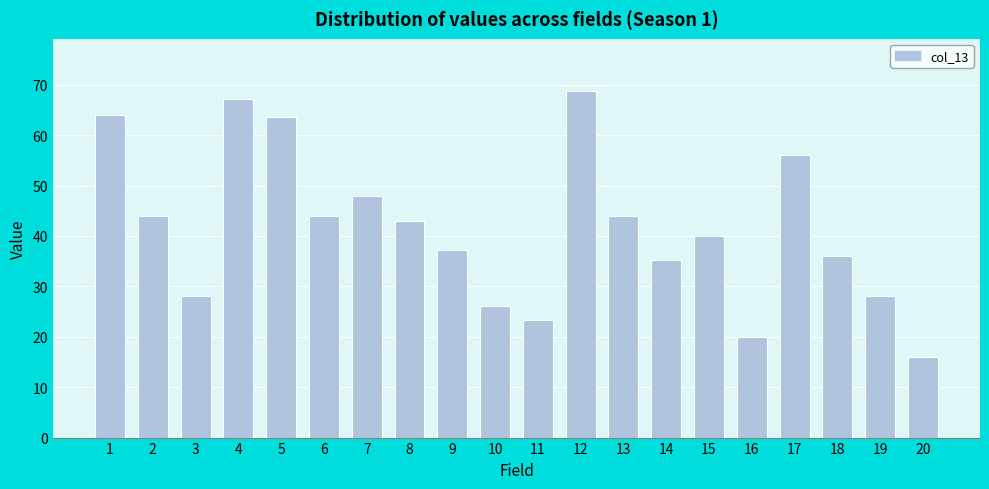

Reading left to right, extract all data points from this chart.

64.0	44.0	28.0	67.2	63.5	44.0	48.0	42.9	37.3	26.1	23.3	68.8	44.0	35.2	40.0	20.0	56.0	36.0	28.0	16.0